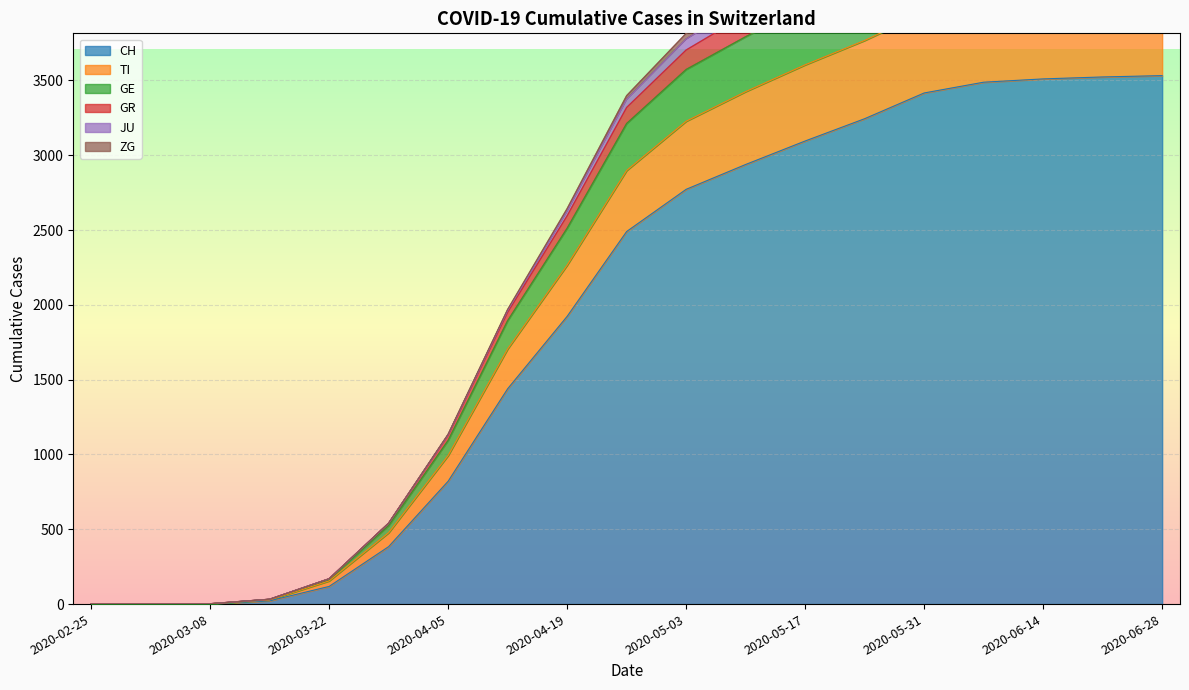

True or false: TI and GR intersect in this chart.

False